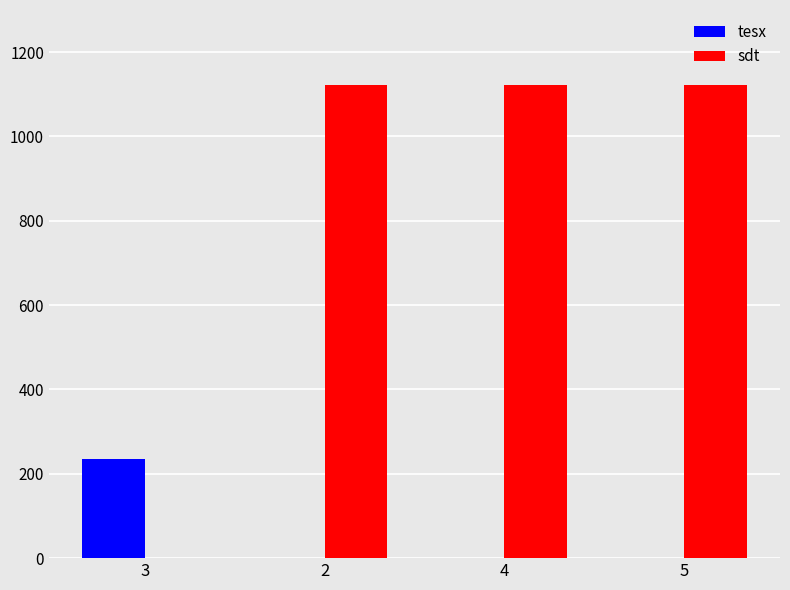

Count the number of data series in this chart.

2